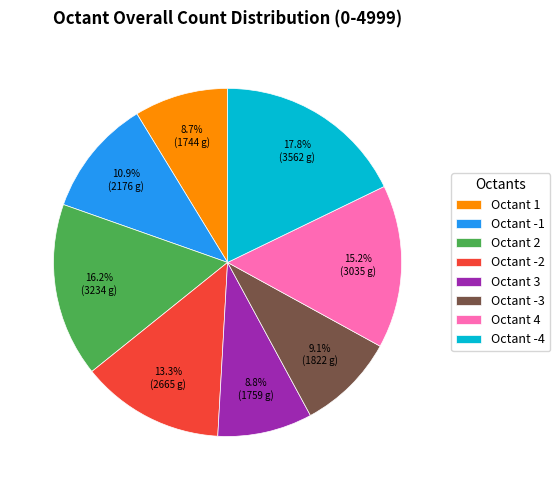

Which category has the biggest portion of the pie?

Octant -4